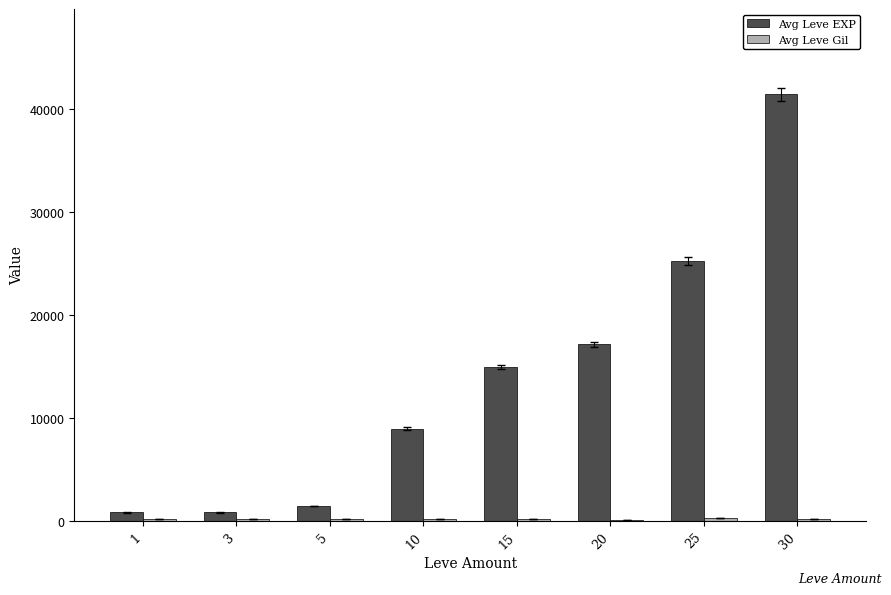

The value of Avg Leve EXP at 10 is 14317. True or false?

False